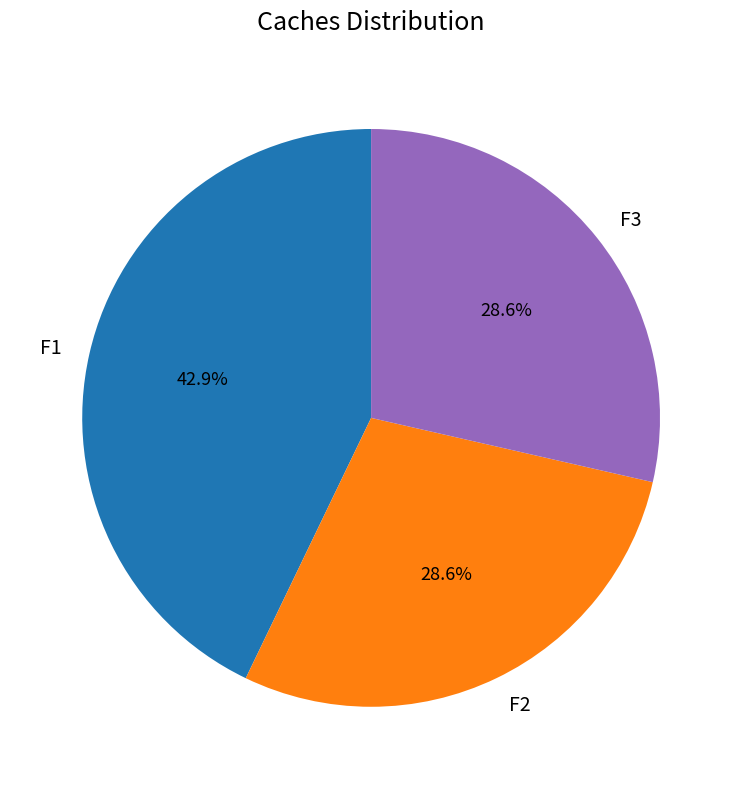

Does F3 account for over 50% of the chart?

No